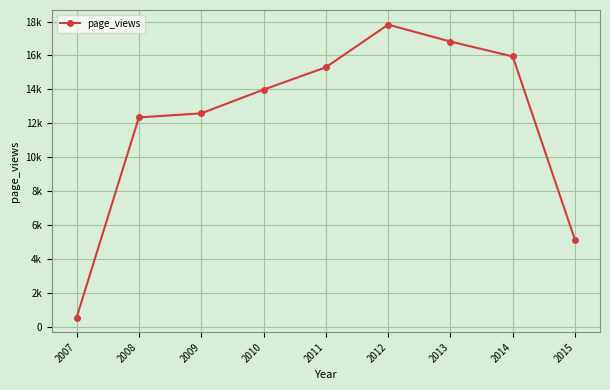

Is it true that the value at 2014 is 24713?

False